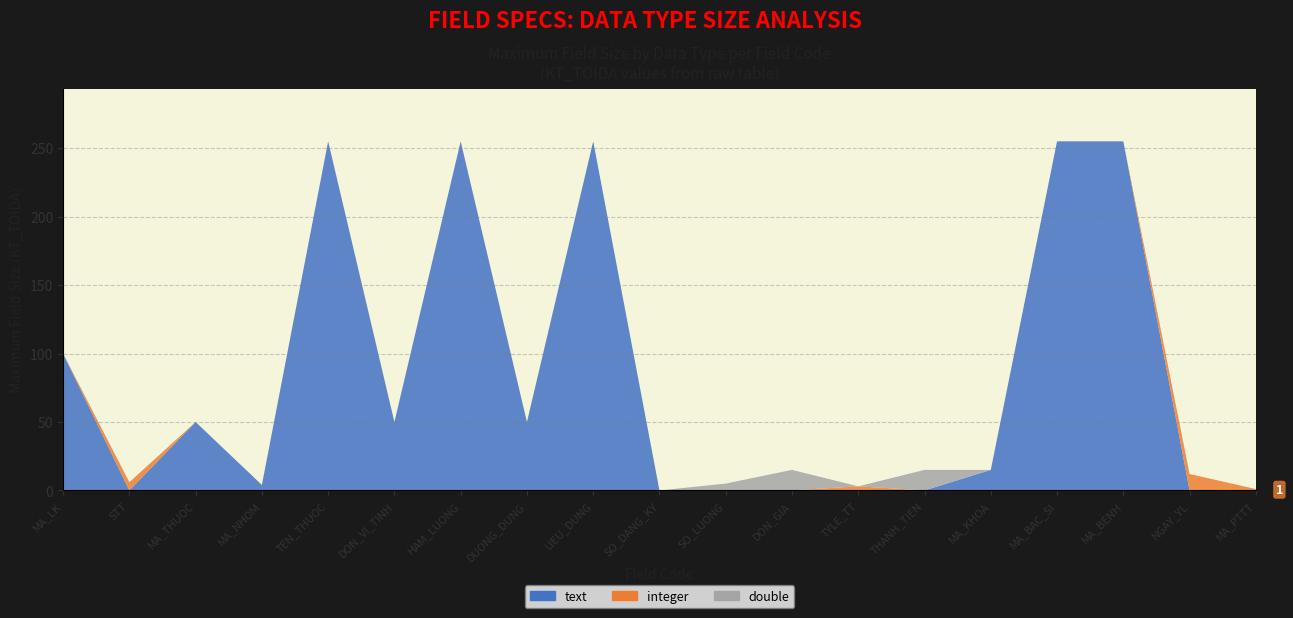

Reading left to right, transcribe all the data shown in this chart.

text: MA_LK=100	STT=0	MA_THUOC=50	MA_NHOM=4	TEN_THUOC=255	DON_VI_TINH=50	HAM_LUONG=255	DUONG_DUNG=50	LIEU_DUNG=255	SO_DANG_KY=0	SO_LUONG=0	DON_GIA=0	TYLE_TT=0	THANH_TIEN=0	MA_KHOA=15	MA_BAC_SI=255	MA_BENH=255	NGAY_YL=0	MA_PTTT=0
integer: MA_LK=0	STT=6	MA_THUOC=0	MA_NHOM=0	TEN_THUOC=0	DON_VI_TINH=0	HAM_LUONG=0	DUONG_DUNG=0	LIEU_DUNG=0	SO_DANG_KY=0	SO_LUONG=0	DON_GIA=0	TYLE_TT=3	THANH_TIEN=0	MA_KHOA=0	MA_BAC_SI=0	MA_BENH=0	NGAY_YL=12	MA_PTTT=1
double: MA_LK=0	STT=0	MA_THUOC=0	MA_NHOM=0	TEN_THUOC=0	DON_VI_TINH=0	HAM_LUONG=0	DUONG_DUNG=0	LIEU_DUNG=0	SO_DANG_KY=0	SO_LUONG=5	DON_GIA=15	TYLE_TT=0	THANH_TIEN=15	MA_KHOA=0	MA_BAC_SI=0	MA_BENH=0	NGAY_YL=0	MA_PTTT=0